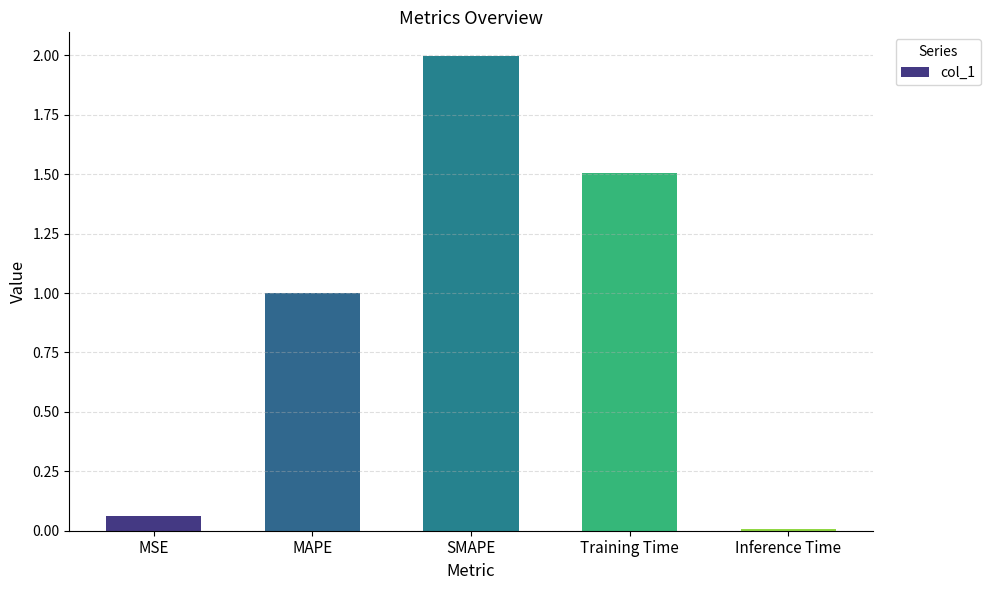

What is the average value?

0.9